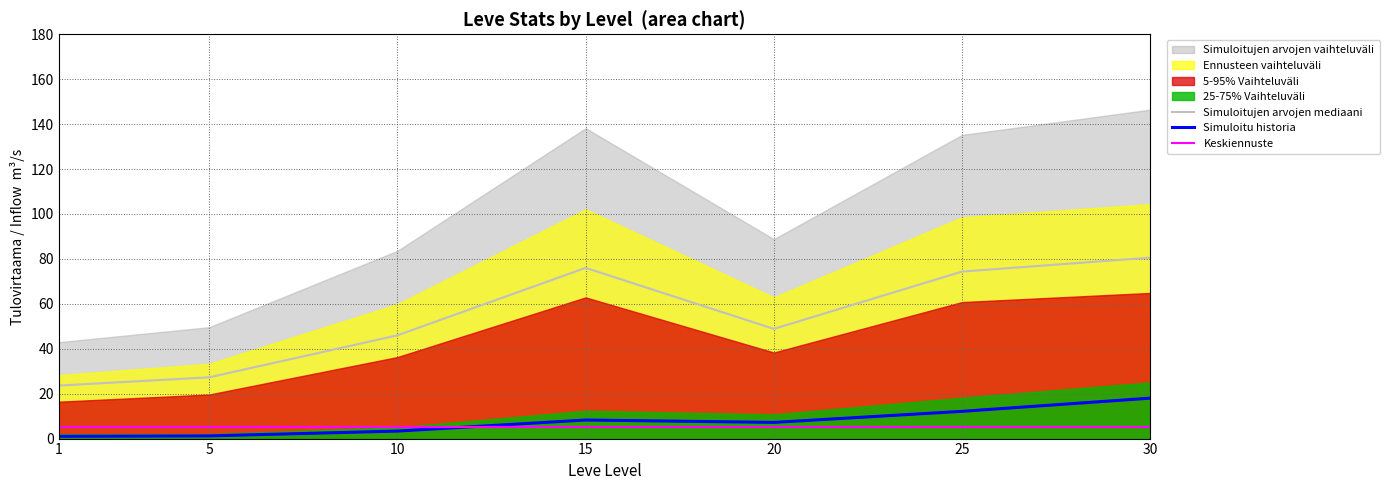

Read the Simuloitu historia value at 10.

3.3